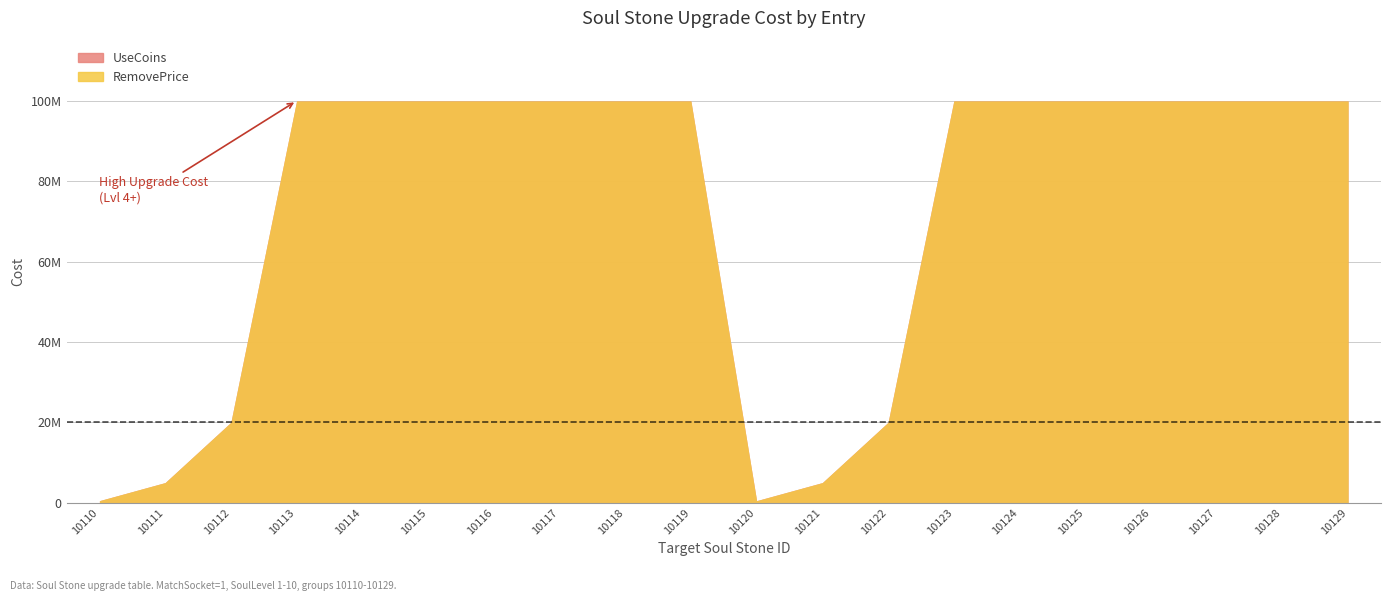

What is the value of the UseCoins point at the 13th from the left?

20000000